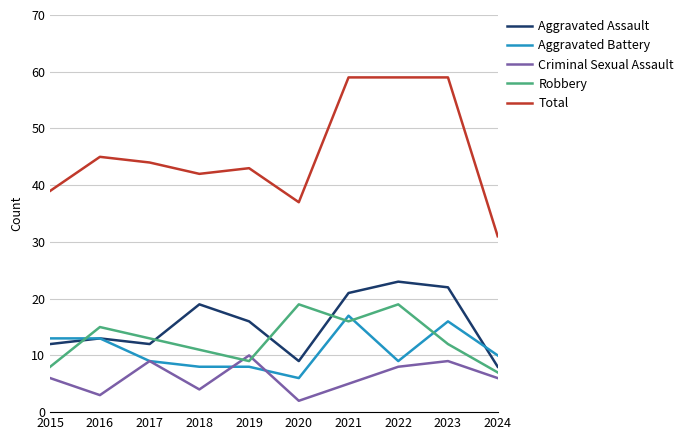

How many categories are shown in the chart?

10